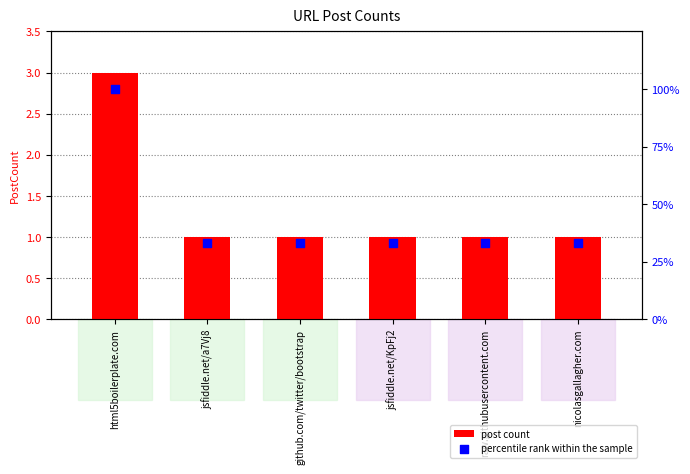

Is the value of post count at github.com/twitter/bootstrap greater than the value of percentile rank within the sample at github.com/twitter/bootstrap?

No